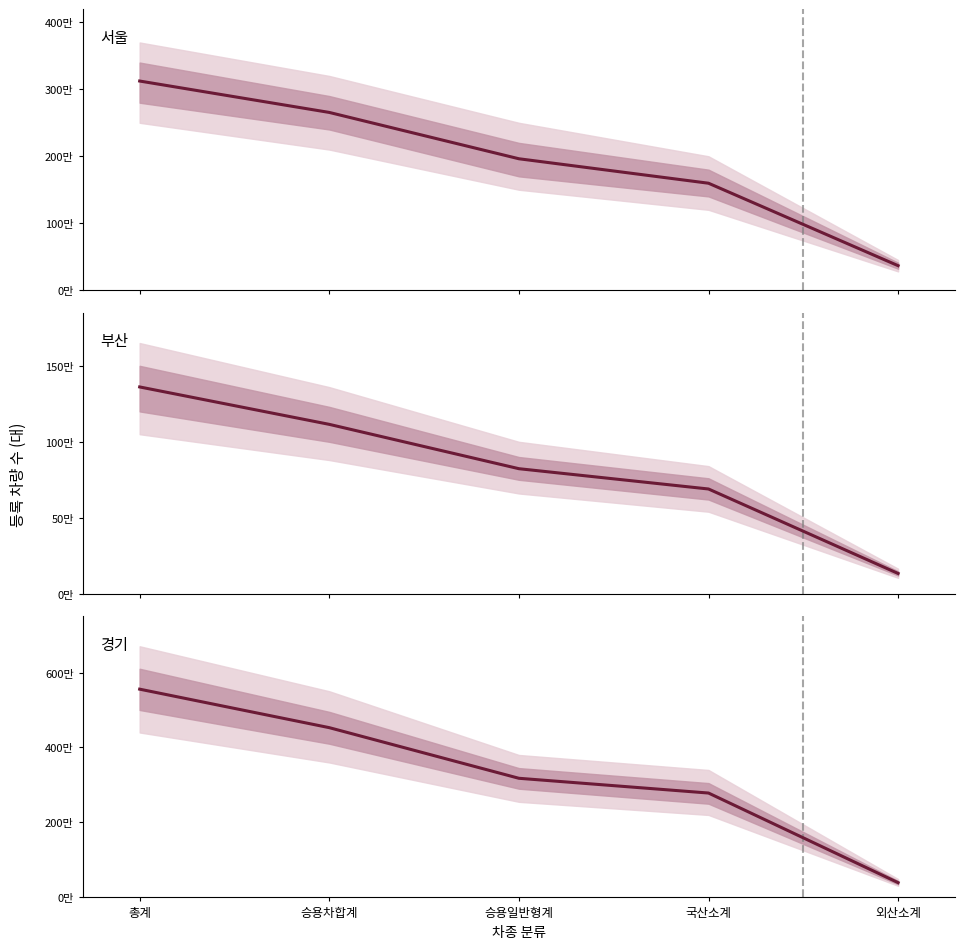

Which series has the largest total across all categories?

경기